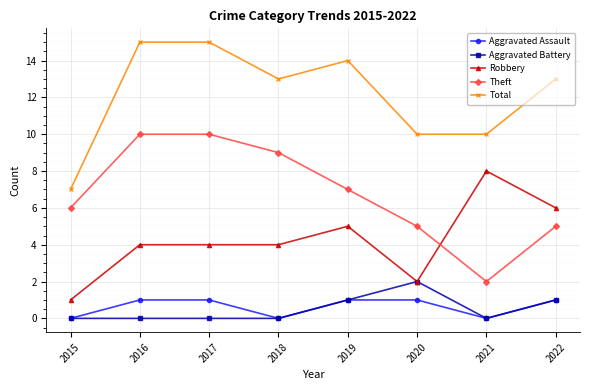

At which category does Theft reach its first local valley?

2021